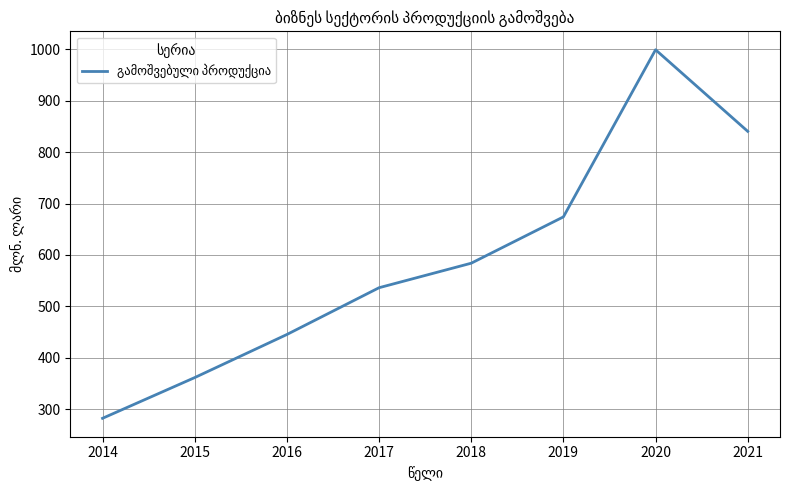

Rank the categories by value from highest to lowest.

2020, 2021, 2019, 2018, 2017, 2016, 2015, 2014